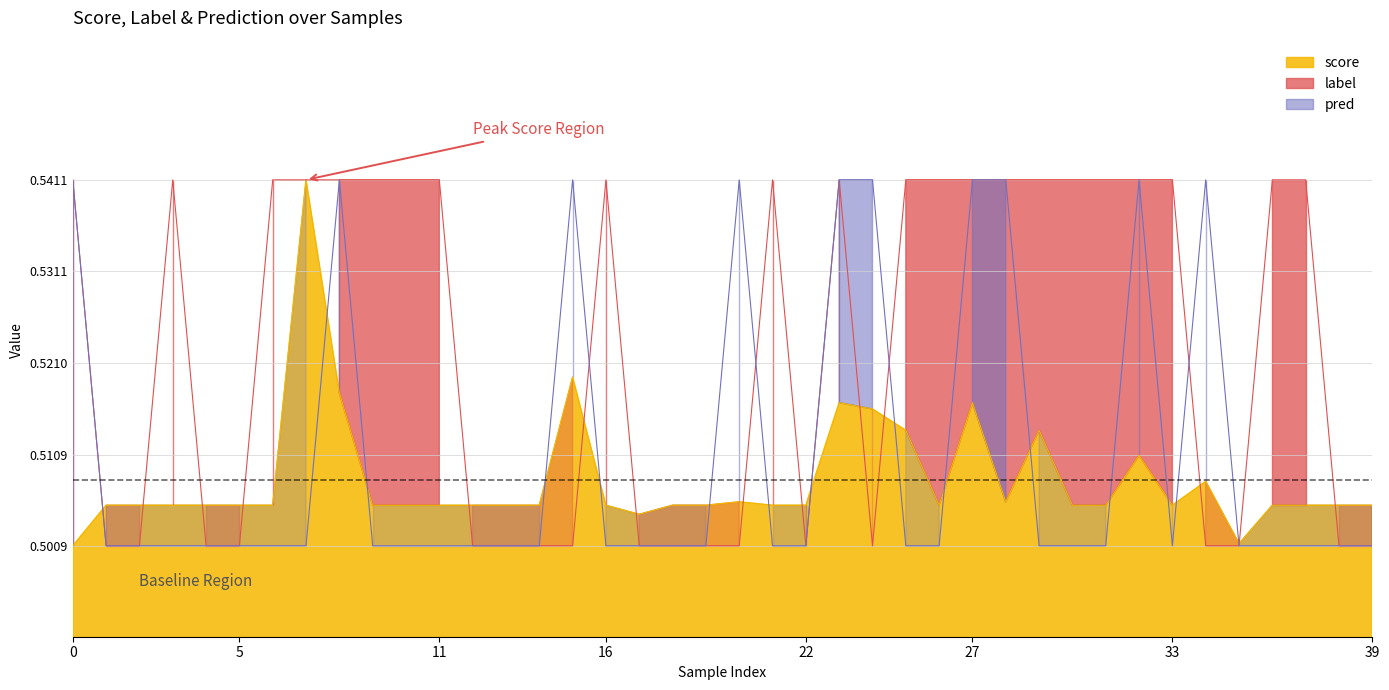

What is the smallest value displayed?

0.5